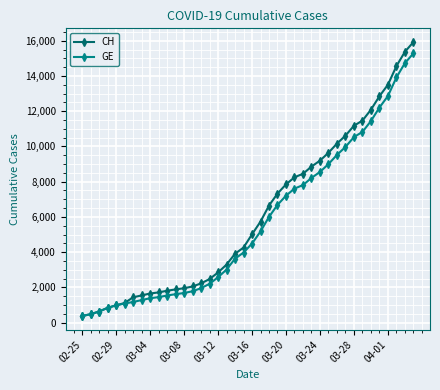

Which series has the widest spread of values?

CH